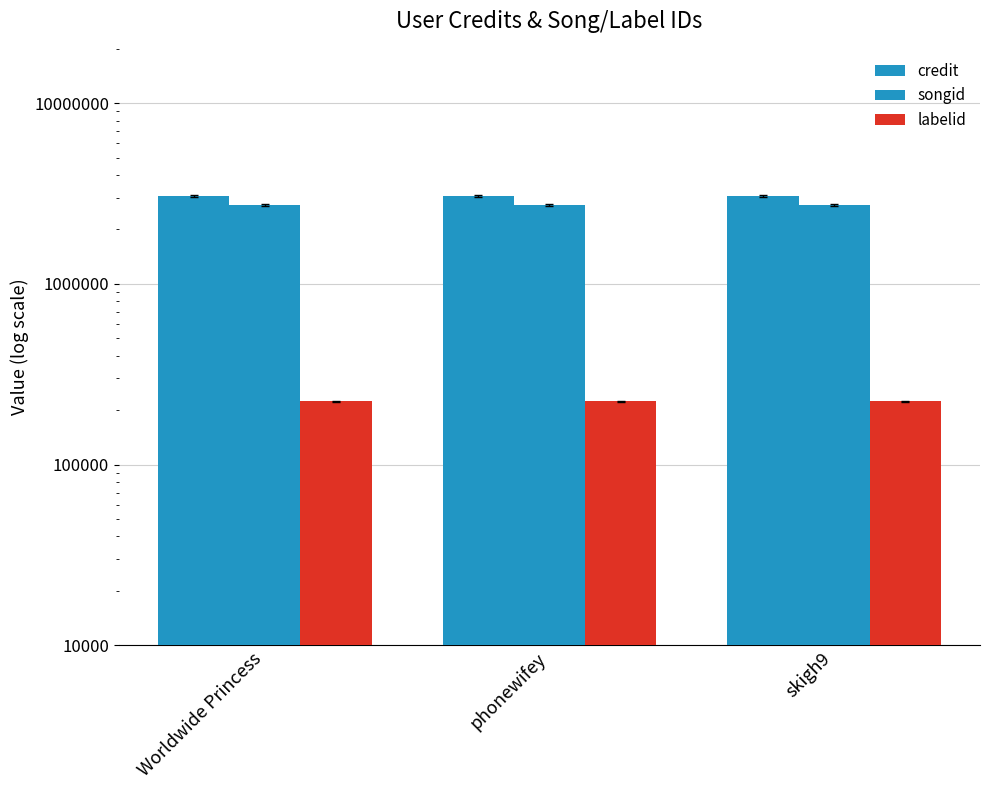

Which has a higher value, phonewifey or skigh9?

phonewifey